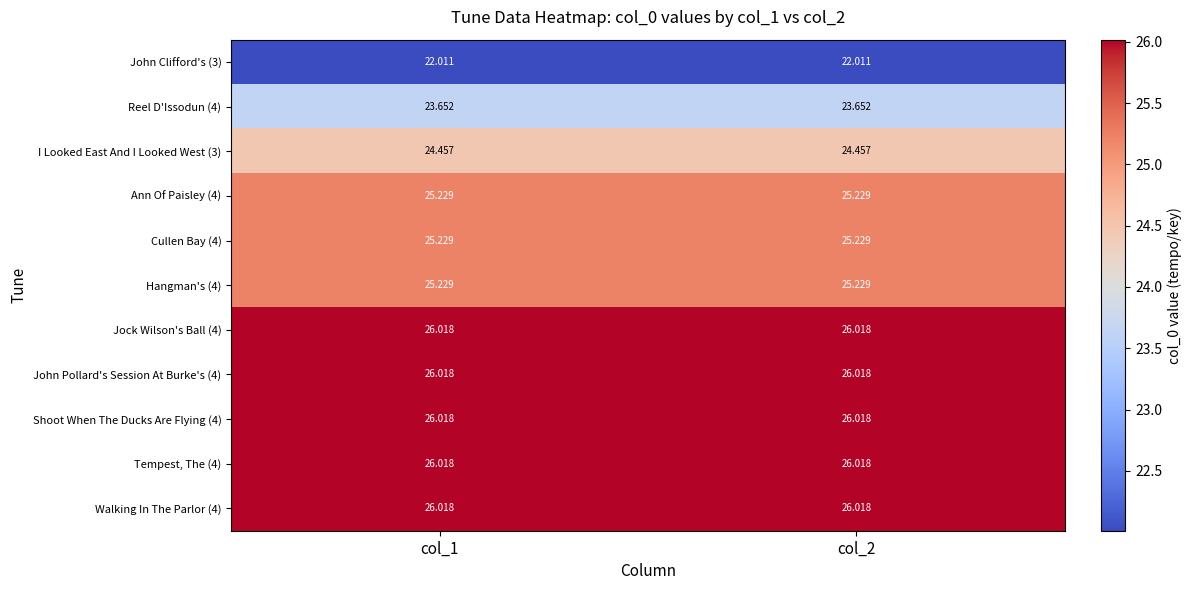

Is the value of Jock Wilson's Ball (4) at col_1 greater than the value of Cullen Bay (4) at col_2?

Yes